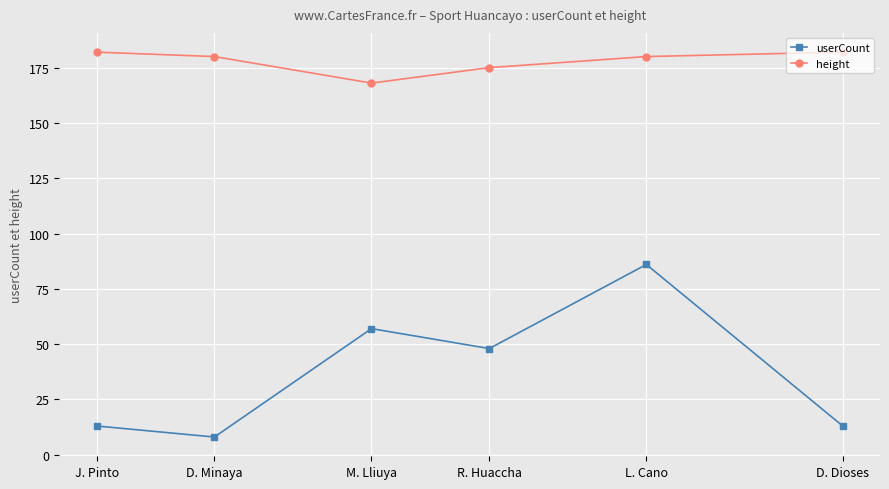

True or false: userCount has more than 2 interior local peaks.

False